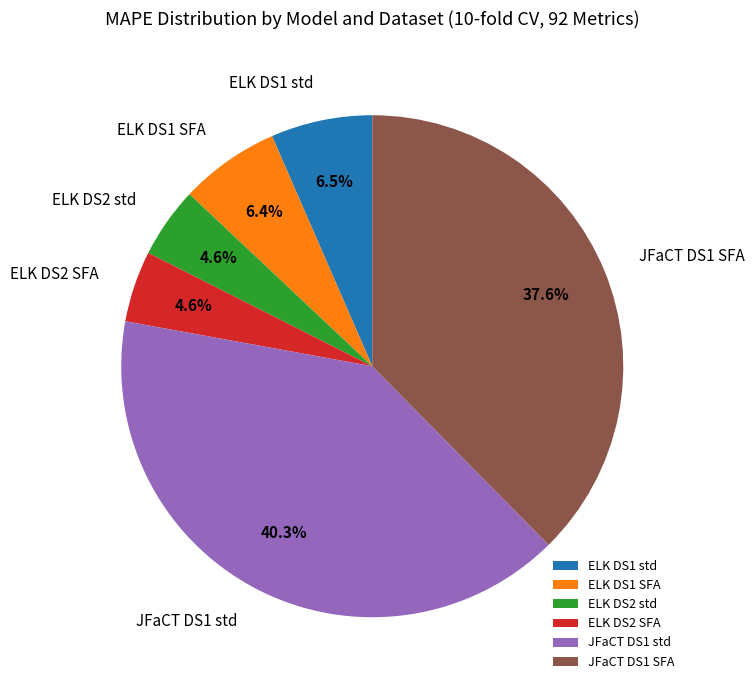

Combined, what portion of the pie is ELK DS1 std and JFaCT DS1 SFA?

44.1%